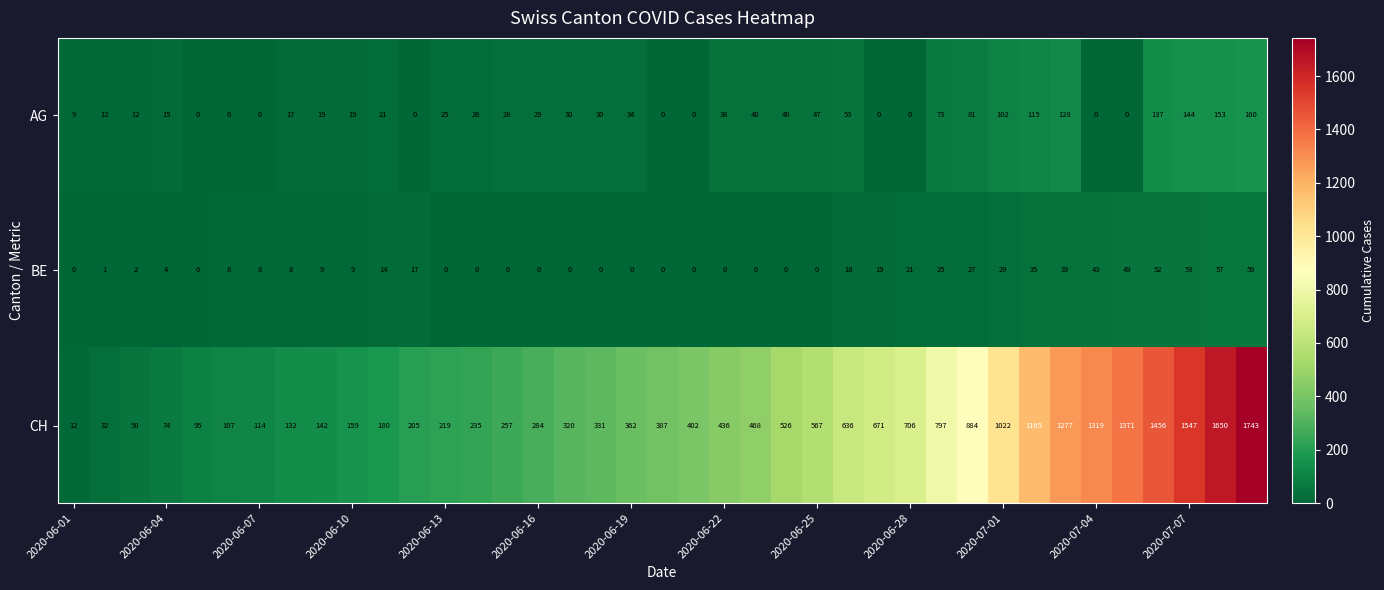

Which series has the largest total across all categories?

CH